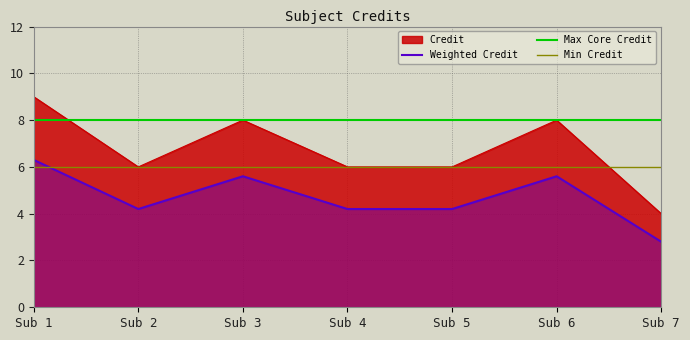

What is the approximate value of Weighted Credit at Sub 7?

2.8